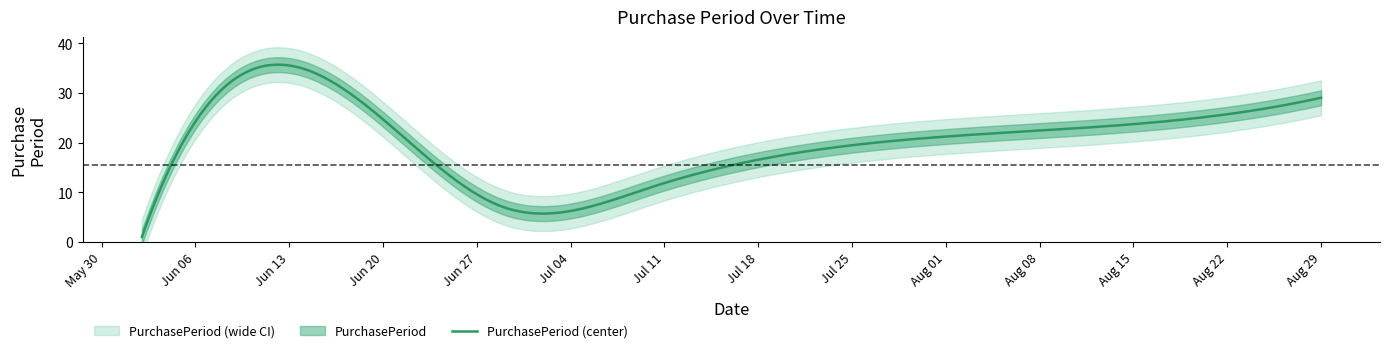

How many data points are less than 20?

3